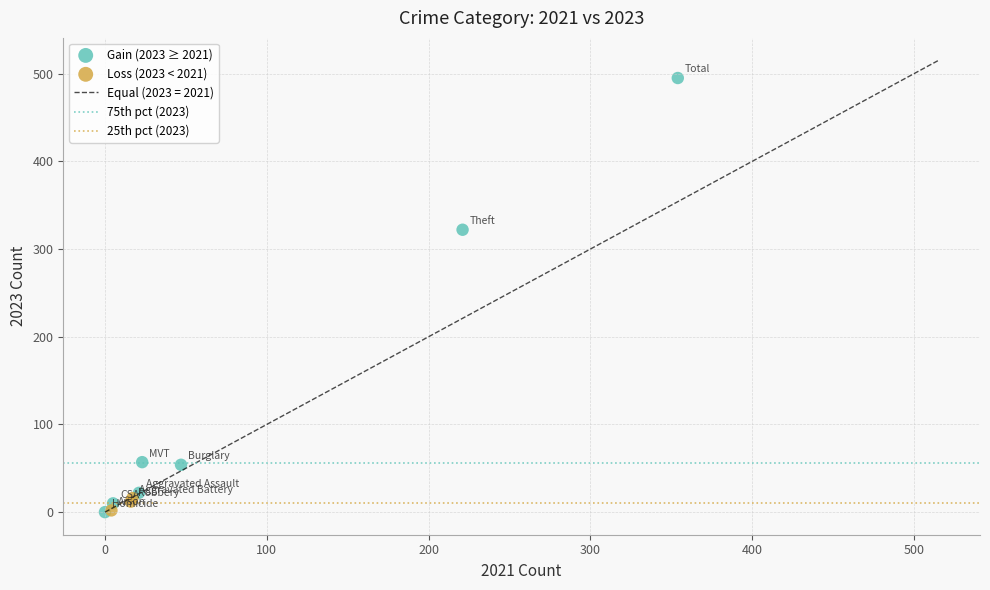

Which series has the largest Y range (max minus min)?

Gain (2023 ≥ 2021)